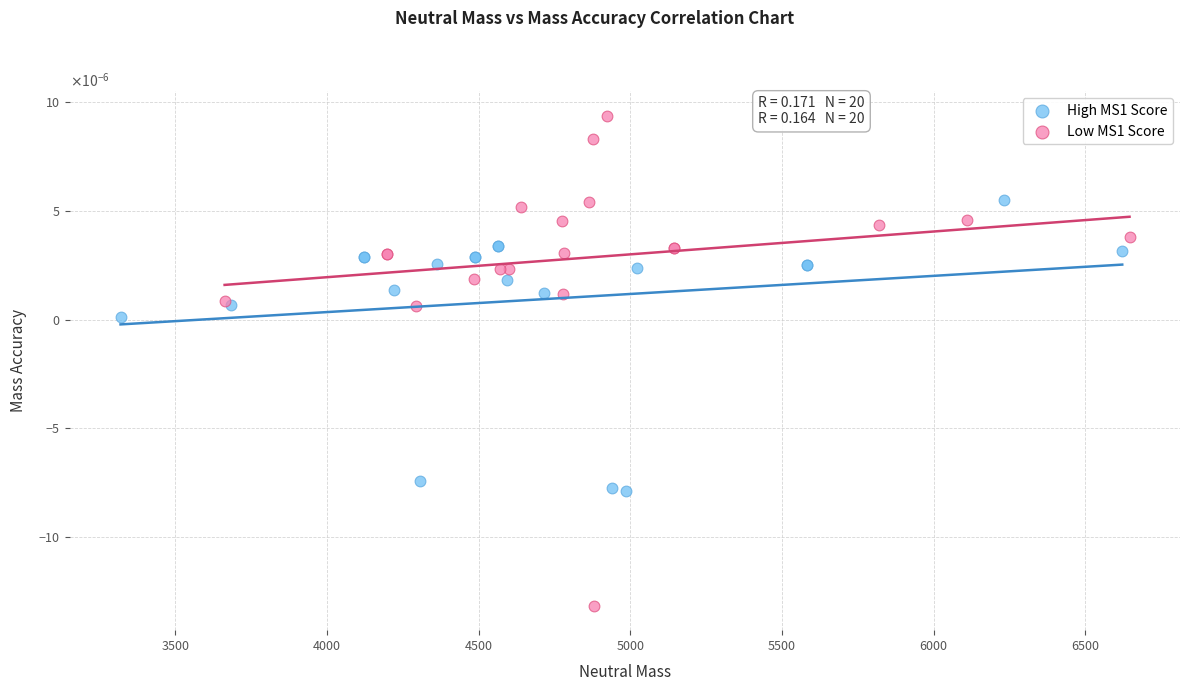

What are all the series names shown in the legend?

High MS1 Score, Low MS1 Score